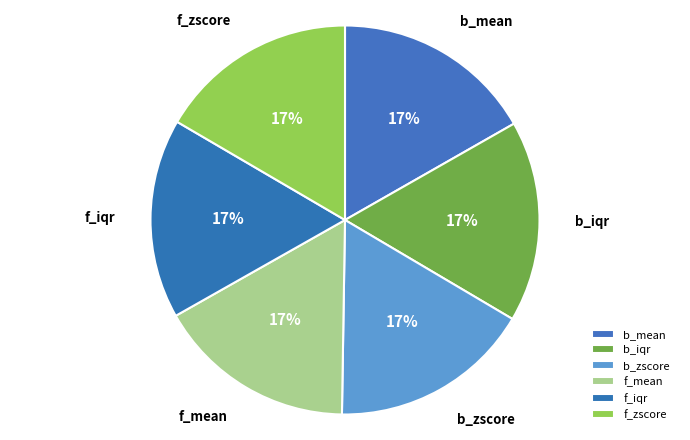

How many slices are in this pie chart?

6